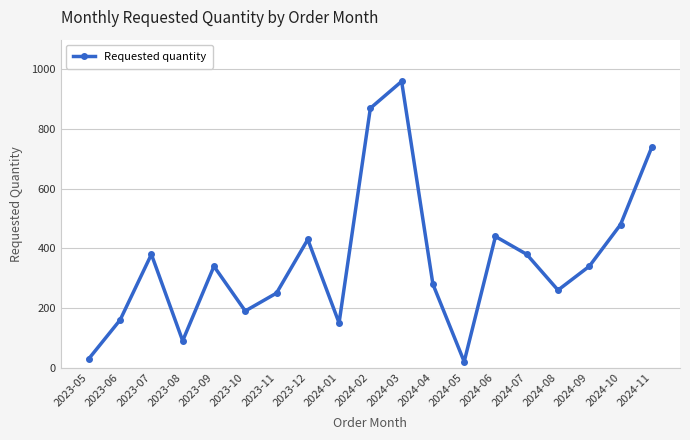

Is it true that the value at 2023-10 is 264?

False